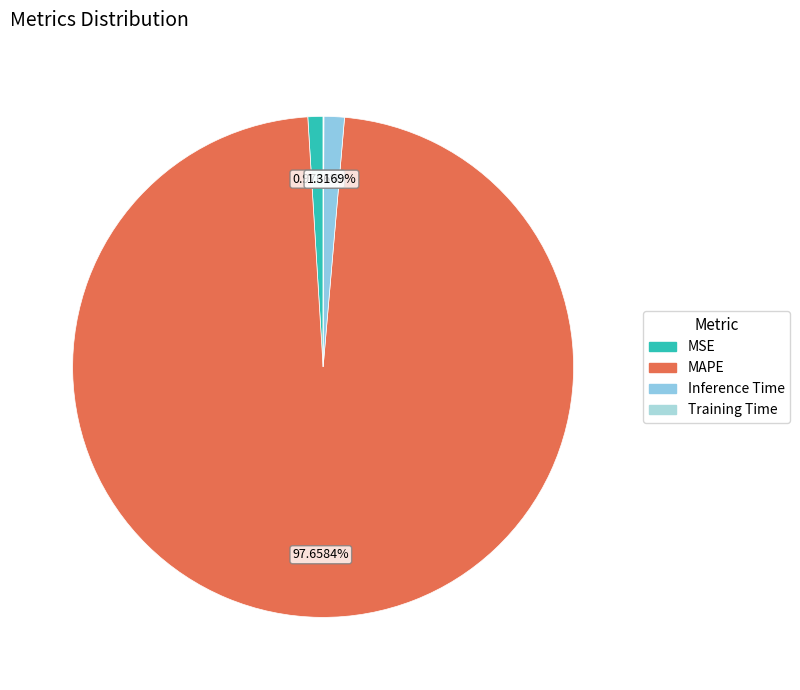

Is there any slice that represents more than half of the pie?

Yes